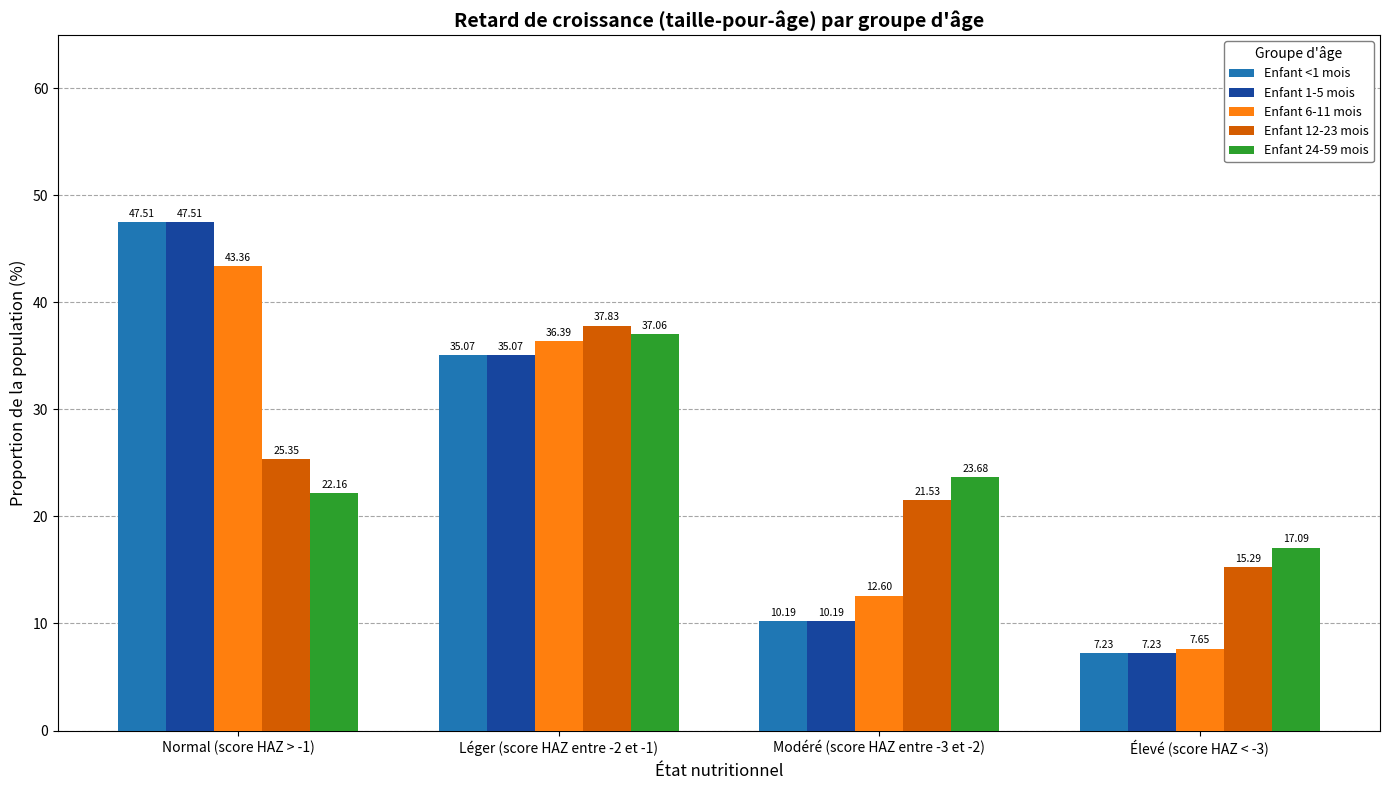

Which series changed the most between Léger (score HAZ entre -2 et -1) and Élevé (score HAZ < -3)?

Enfant 6-11 mois